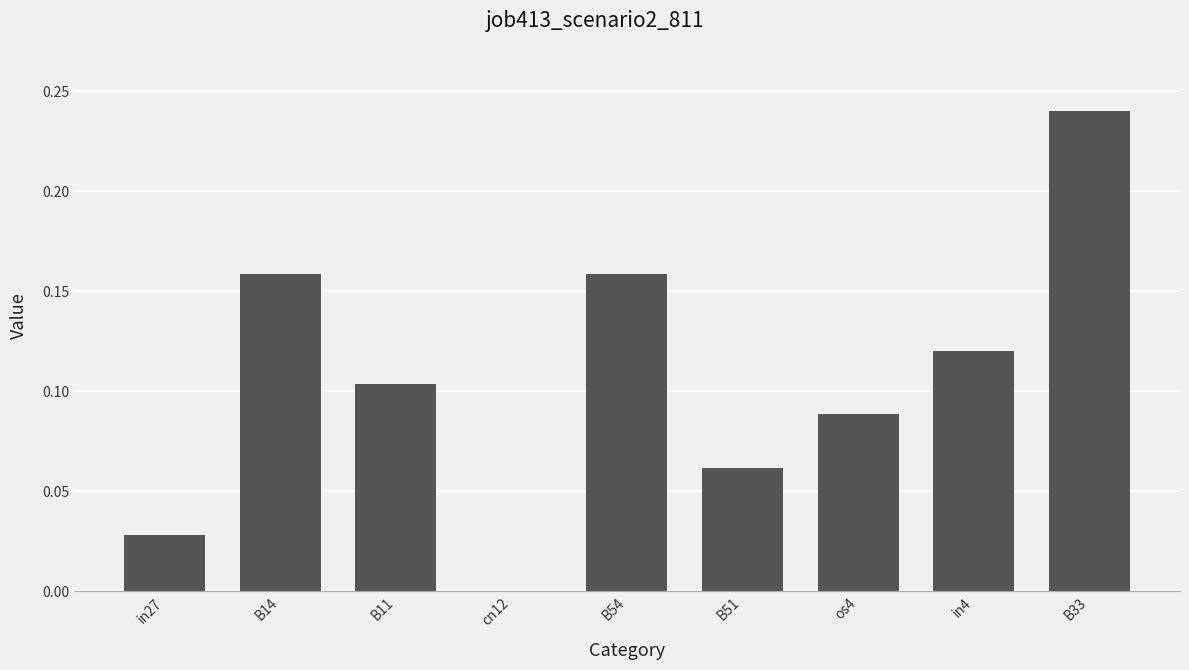

How many series are shown in this chart?

1